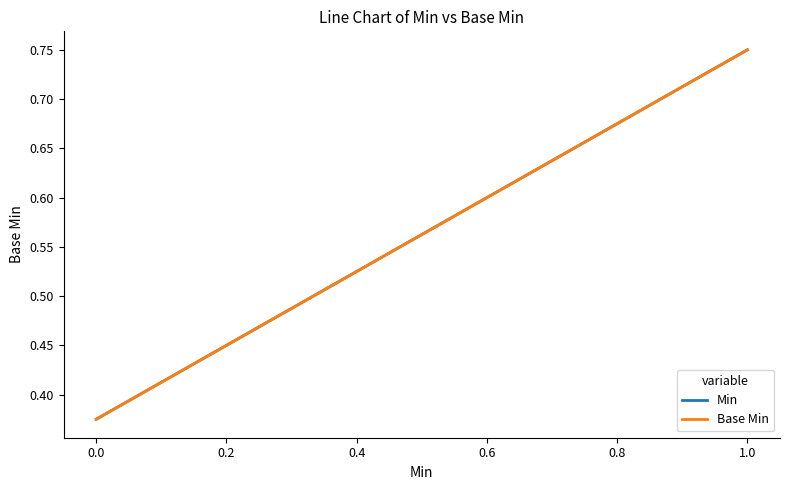

At how many categories does at least one series exceed 0?

2